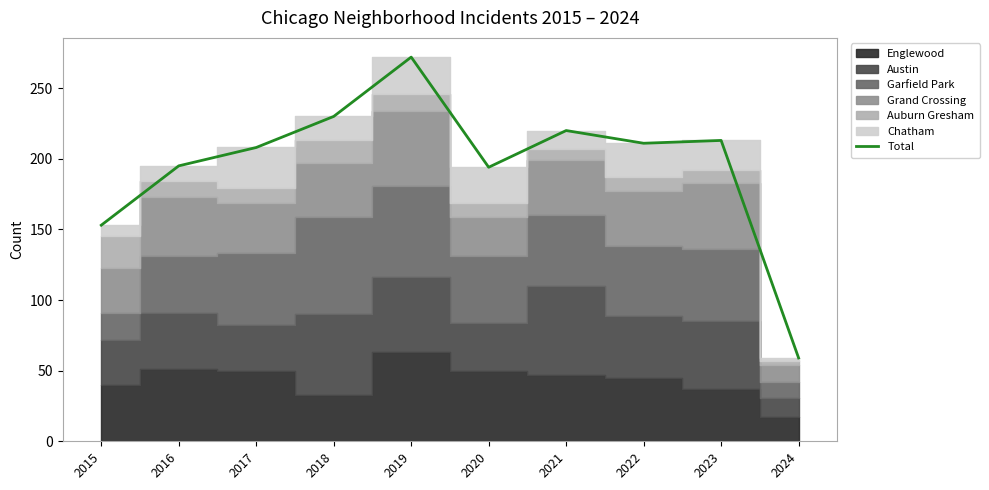

What is the difference between the maximum and minimum values?

213